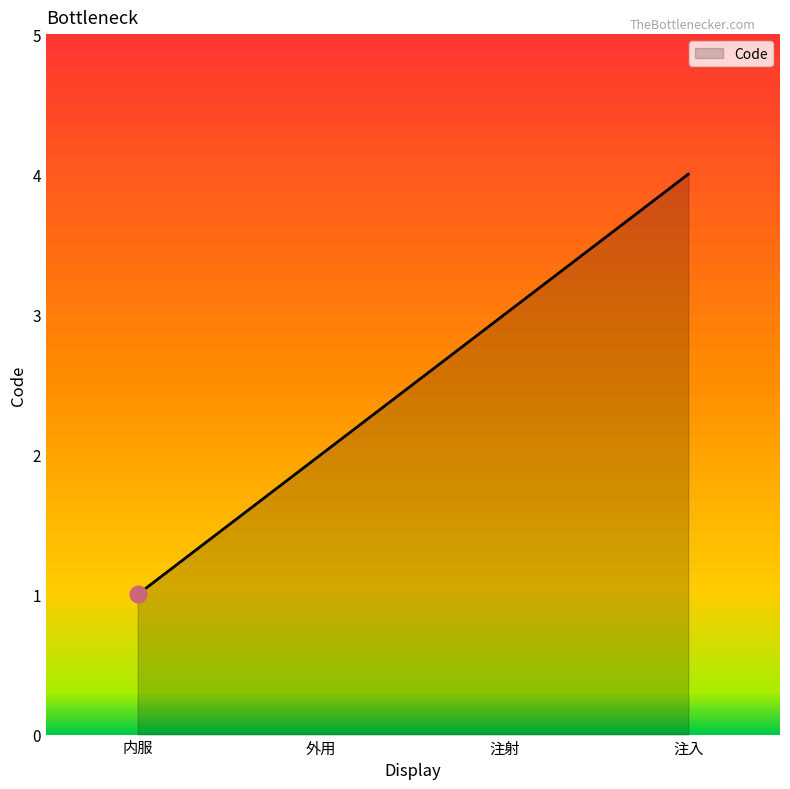

What is the difference between the maximum and minimum values?

3